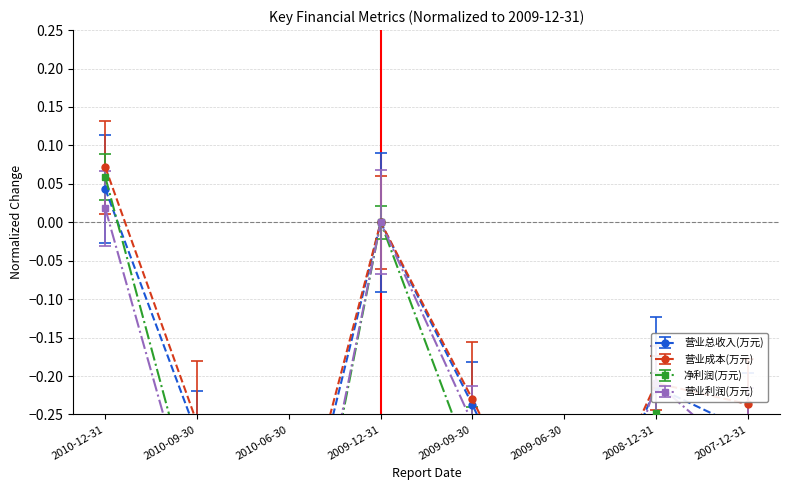

How many values in 营业成本(万元) are above zero?

1